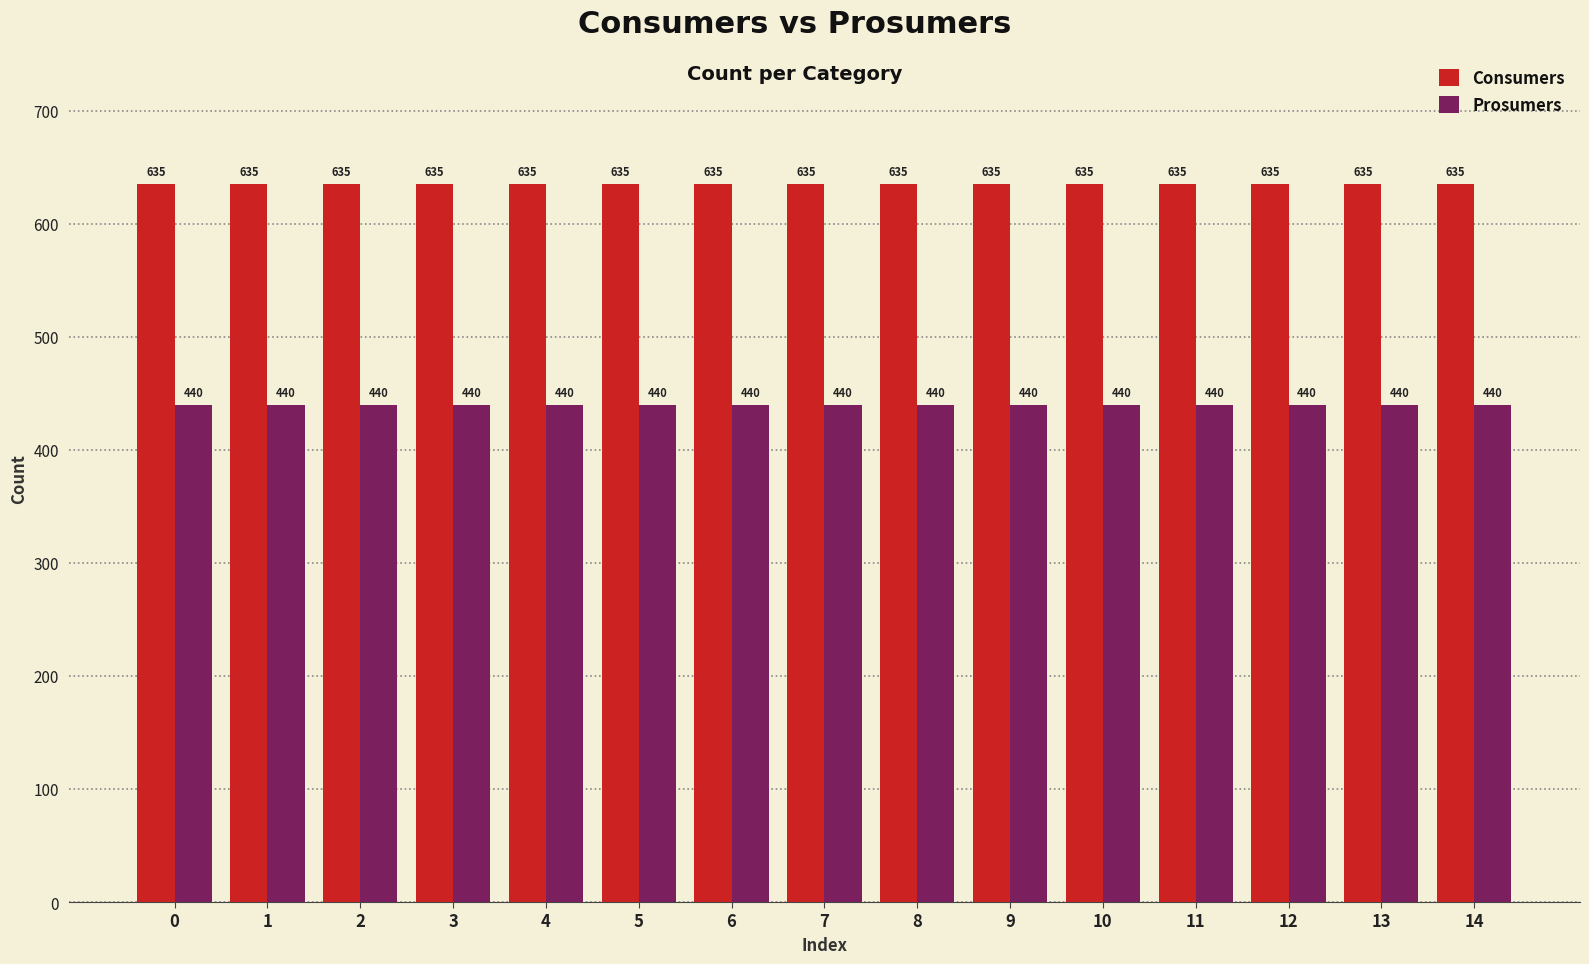

Which series has the largest total across all categories?

Consumers